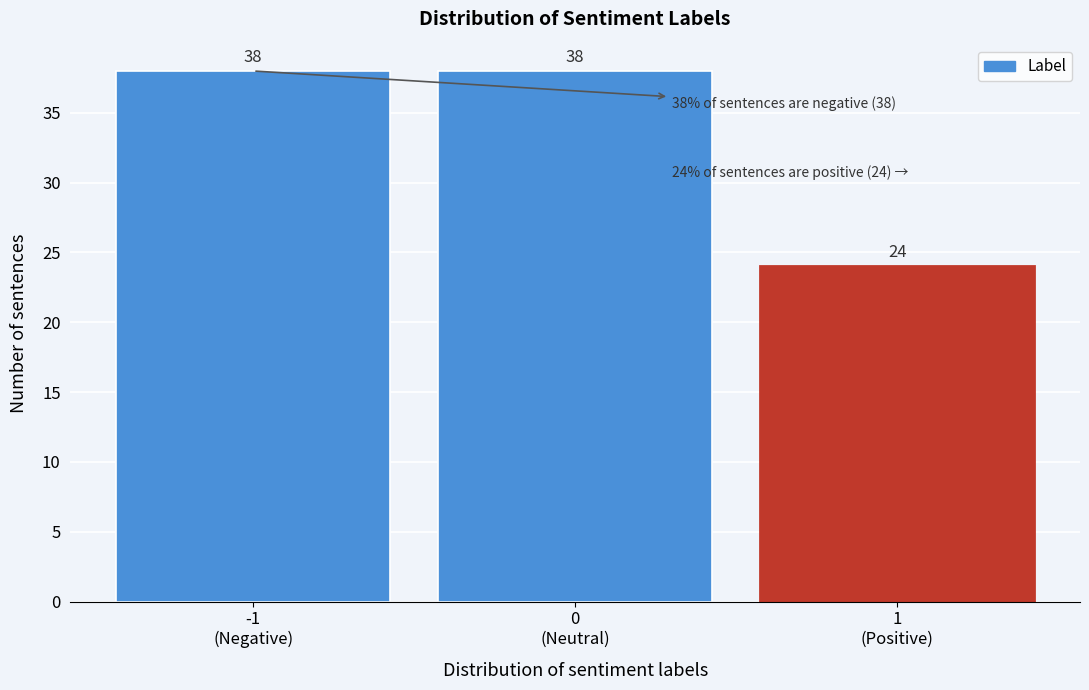

Reading left to right, list all the values displayed in this chart.

38	38	24